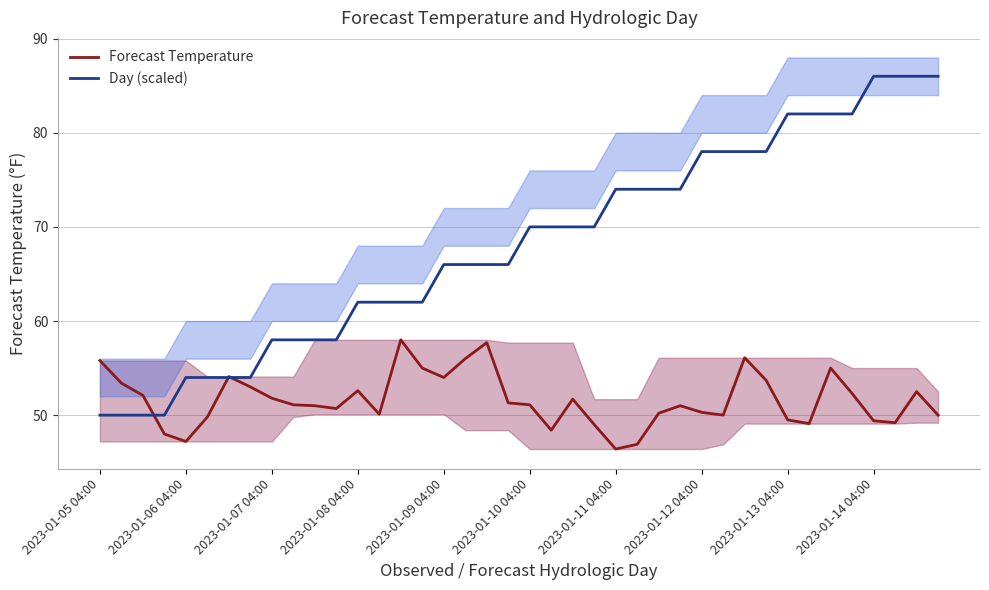

Which series ends up on top after the final intersection of Forecast Temperature and Day (scaled)?

Day (scaled)